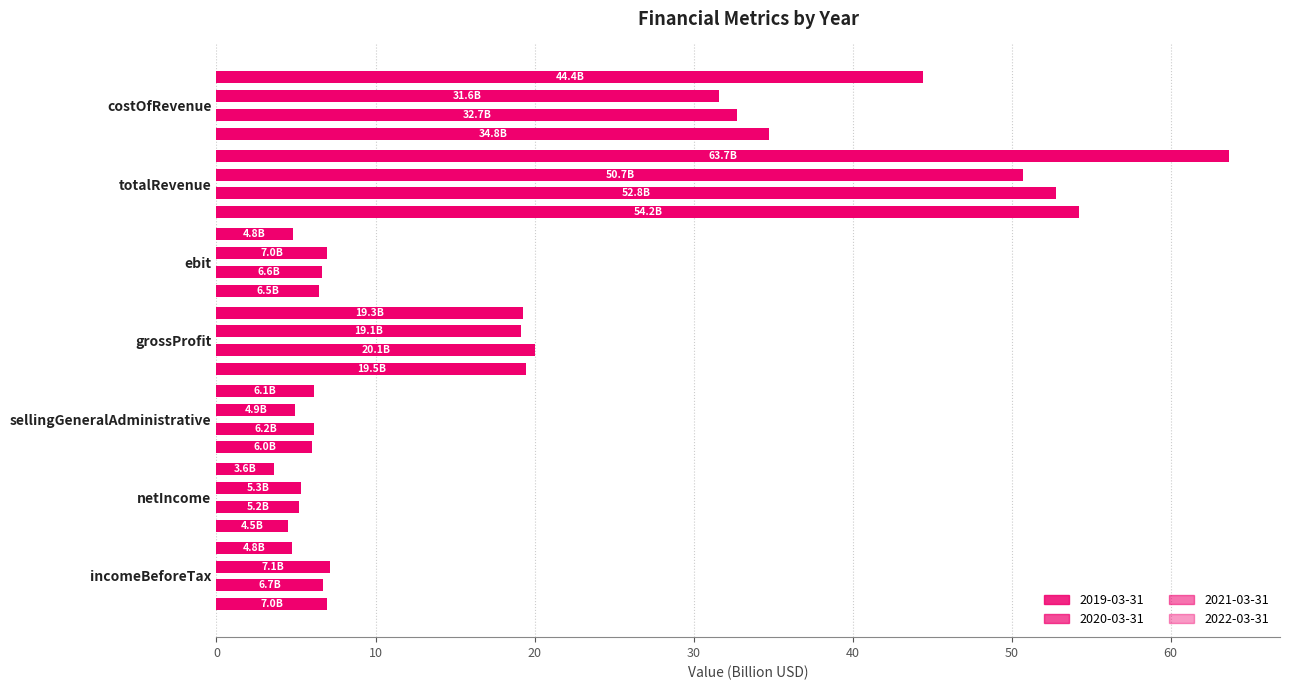

What position from the right is incomeBeforeTax?

7